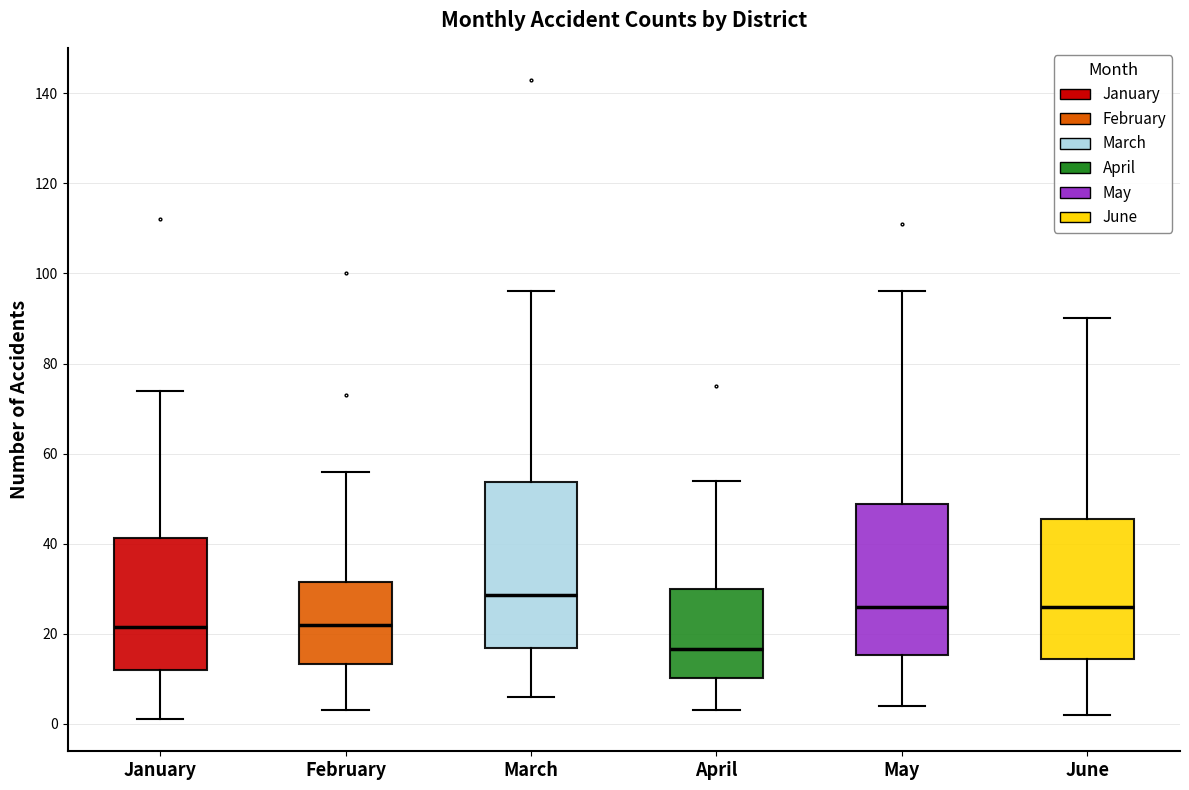

Comparing the boxes themselves (not the whiskers), which one is the tallest?

March